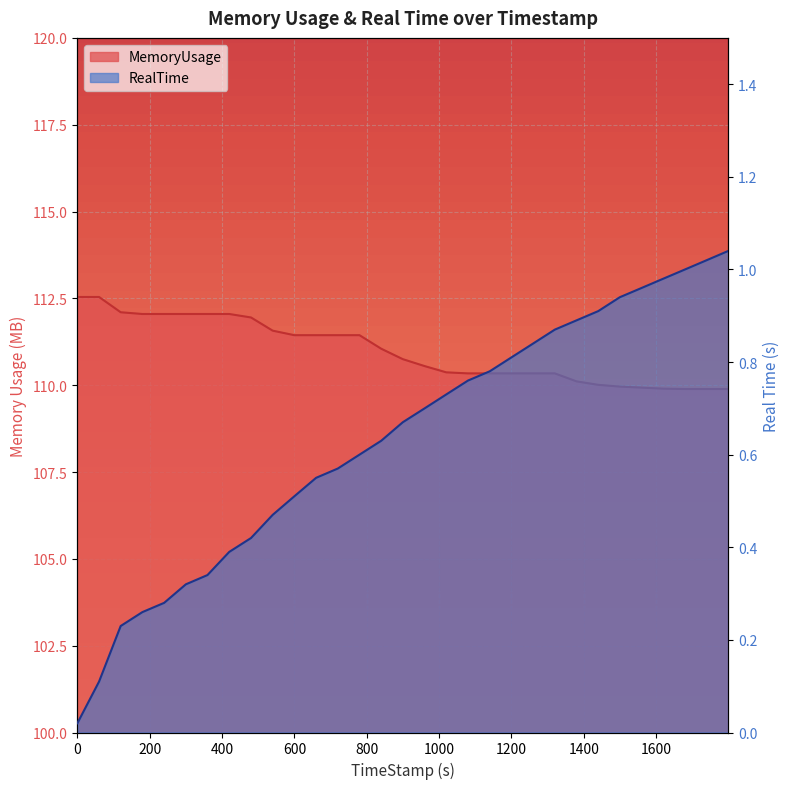

What is the difference between the MemoryUsage values at 1139.91 and 359.64?

1.7